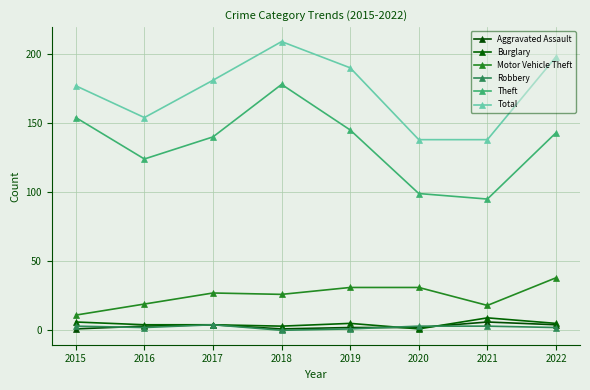

At which category is the sum across all series the highest?

2018